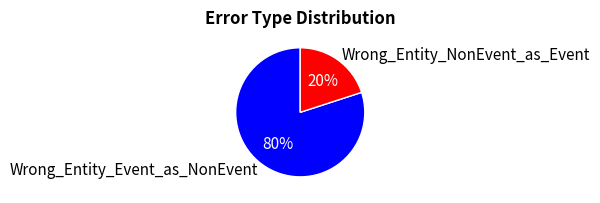

To the nearest percent, what portion does Wrong_Entity_Event_as_NonEvent represent?

80%